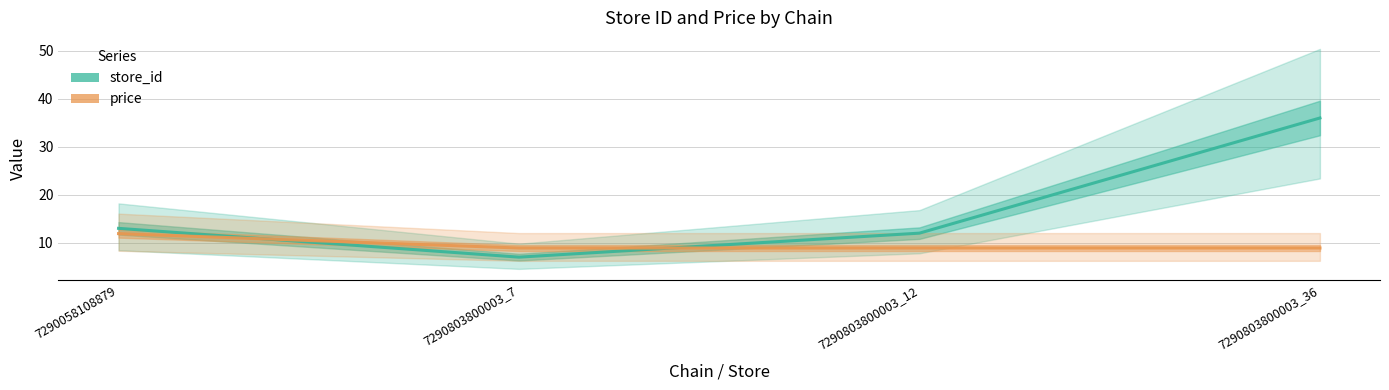

Reading left to right, transcribe all the data shown in this chart.

store_id: 13.0	7.0	12.0	36.0
price: 11.9	8.9	8.9	8.9